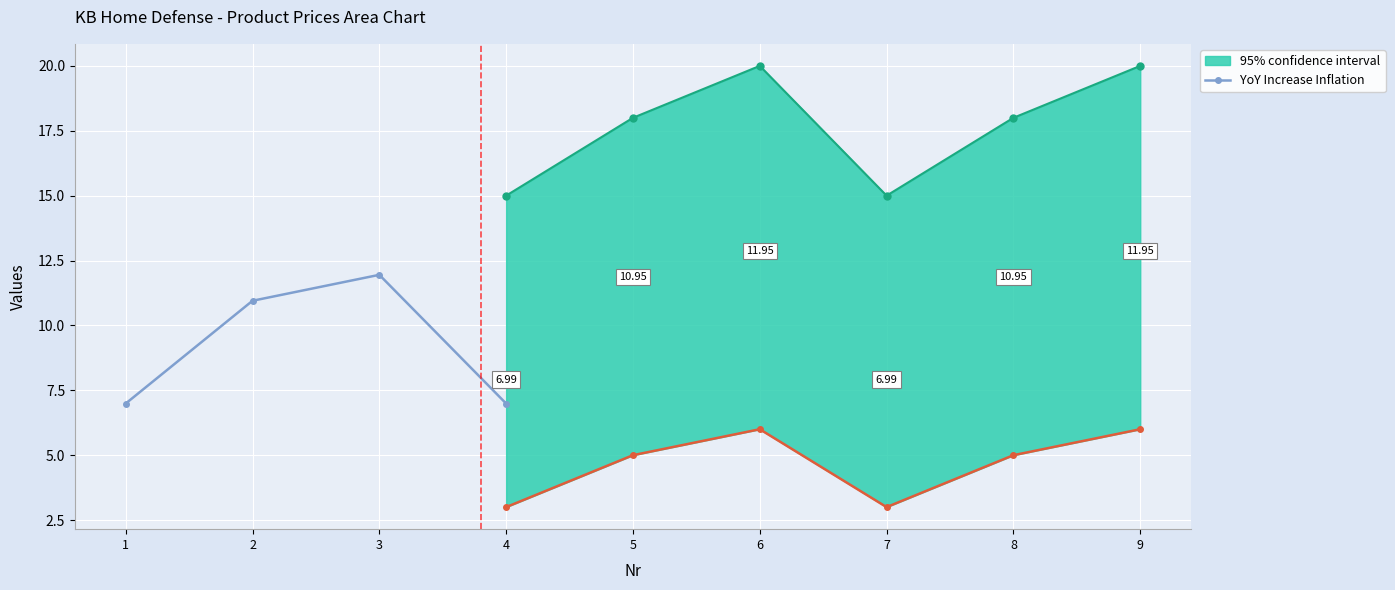

In YoY Increase Inflation, how many points are higher than both neighbors (excluding endpoints)?

1